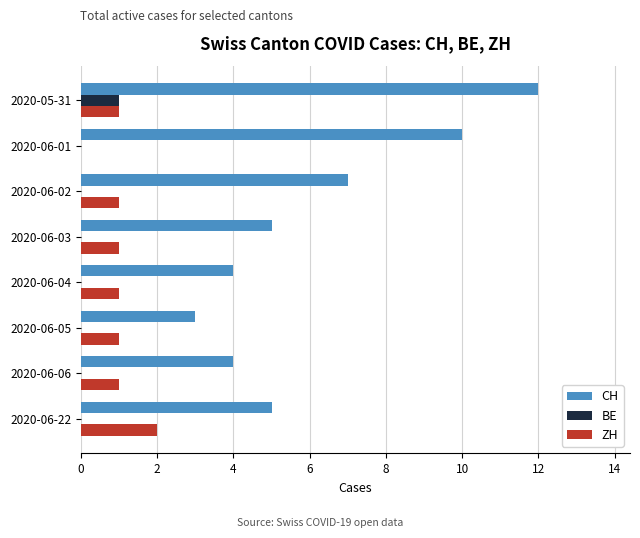

What is the sum of all CH values?

50